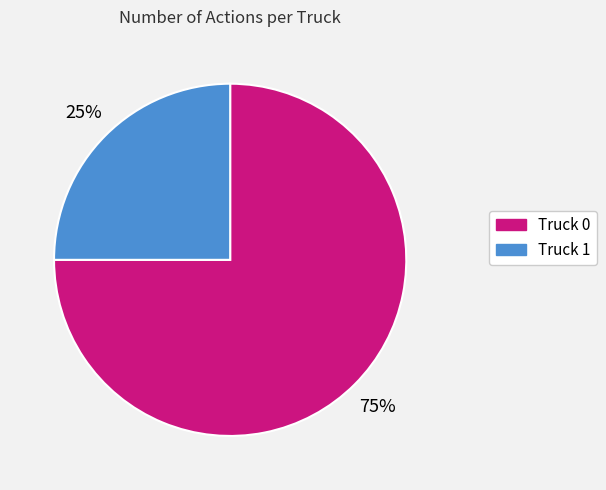

Count the number of slices in the pie.

2